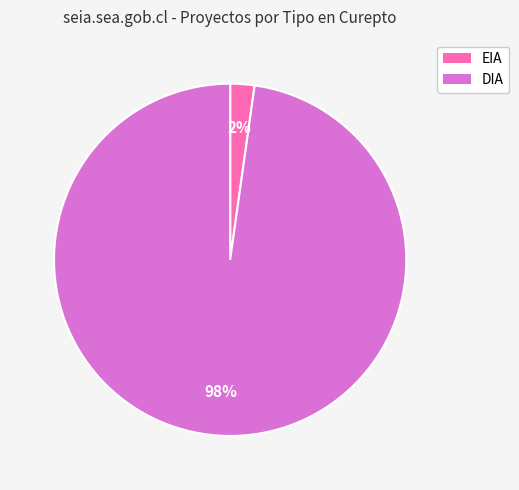

Is it true that EIA is 2% of the pie?

True